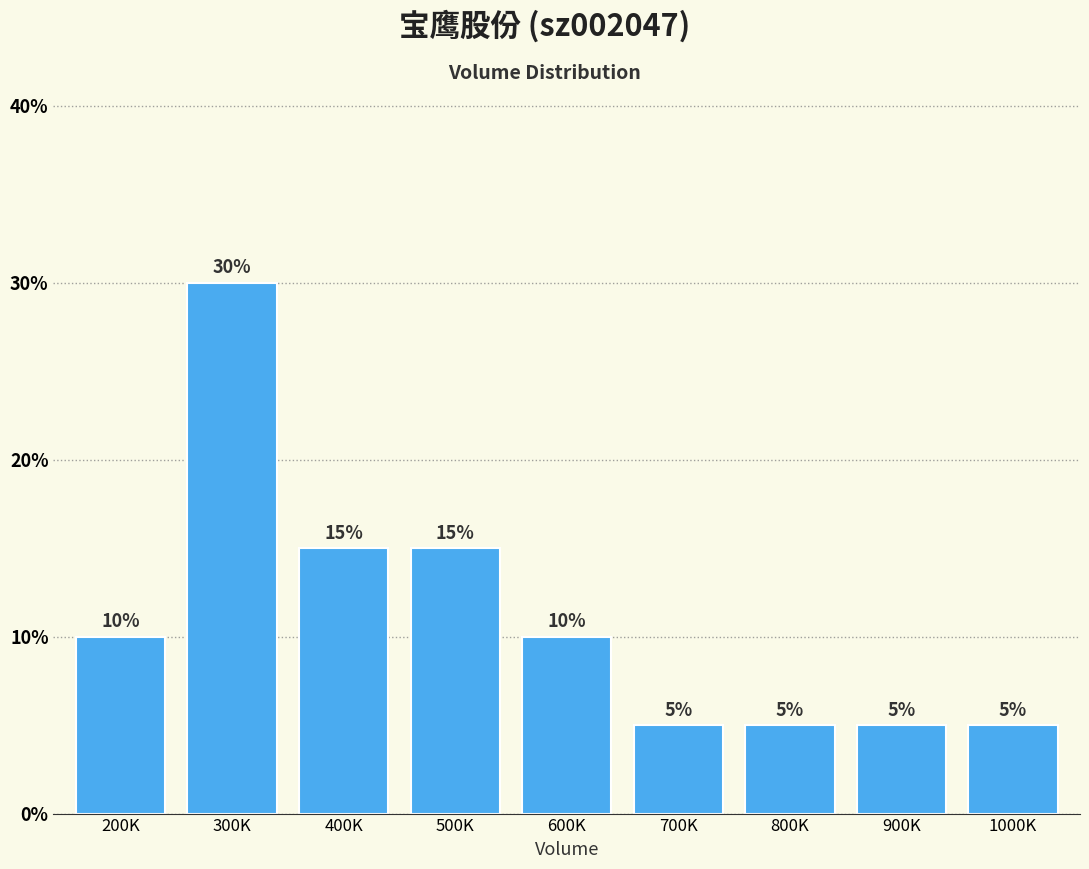

Reading left to right, transcribe all the data shown in this chart.

10	30	15	15	10	5	5	5	5